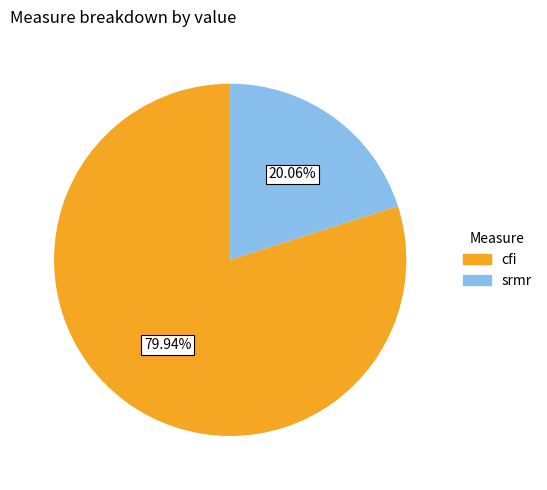

Does any single category account for the majority?

Yes